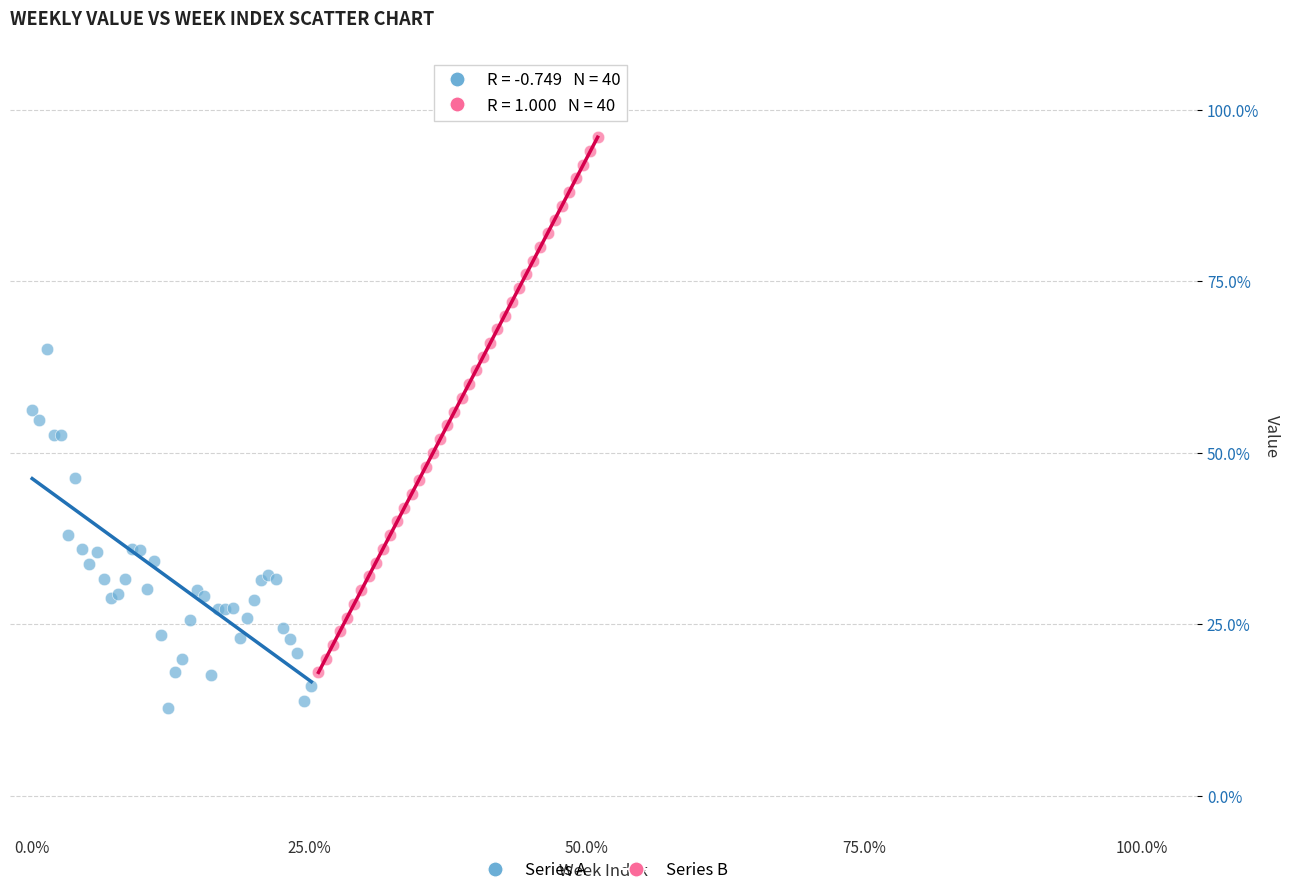

What are all the series names shown in the legend?

Series A, Series B